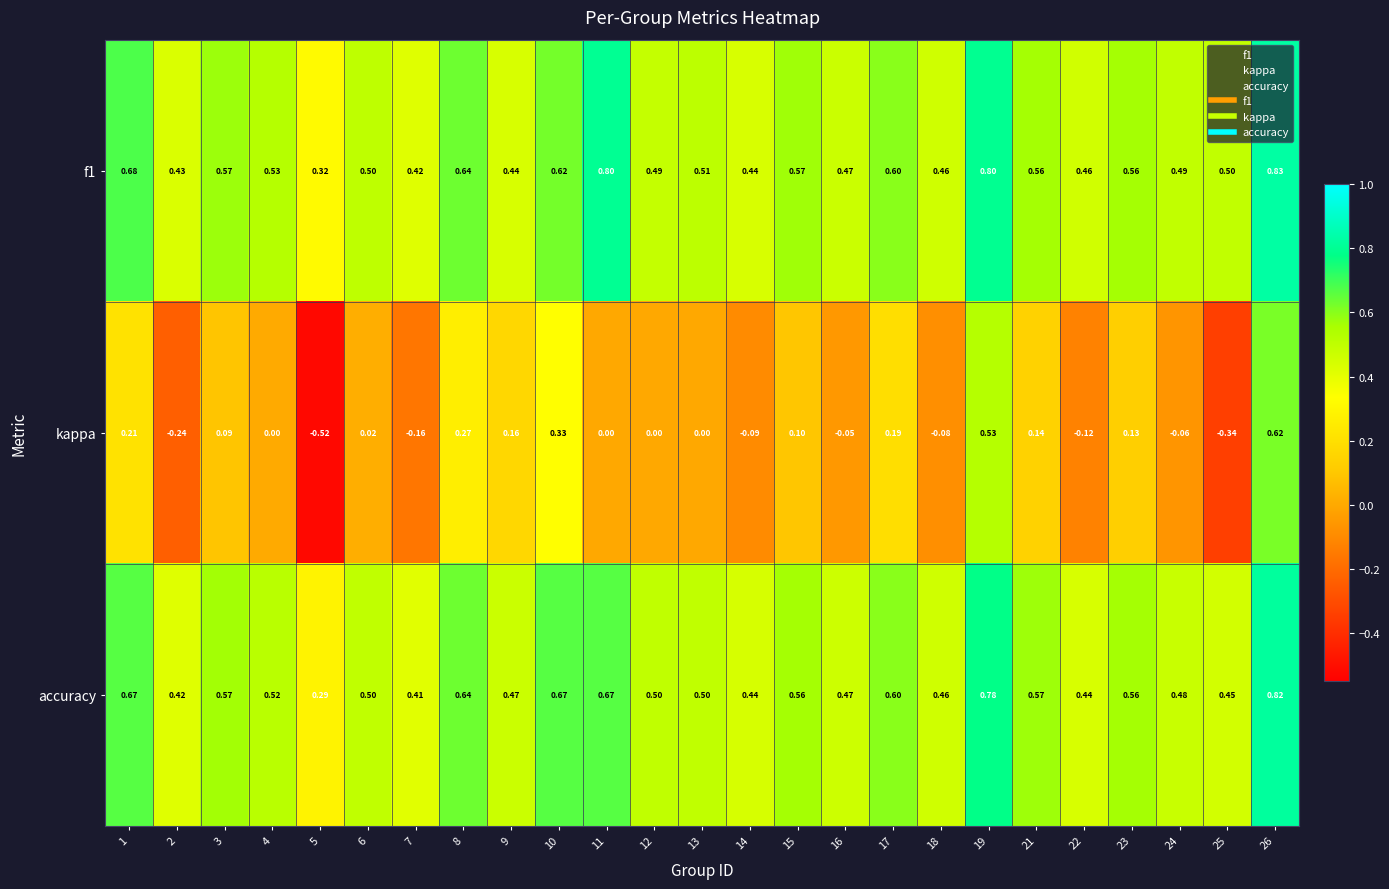

Which series has the largest range (max minus min)?

kappa